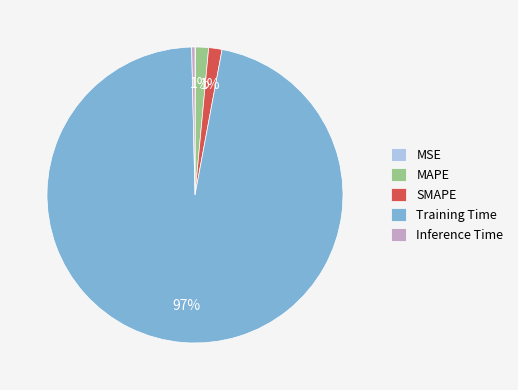

What is the largest slice in the pie chart?

Training Time